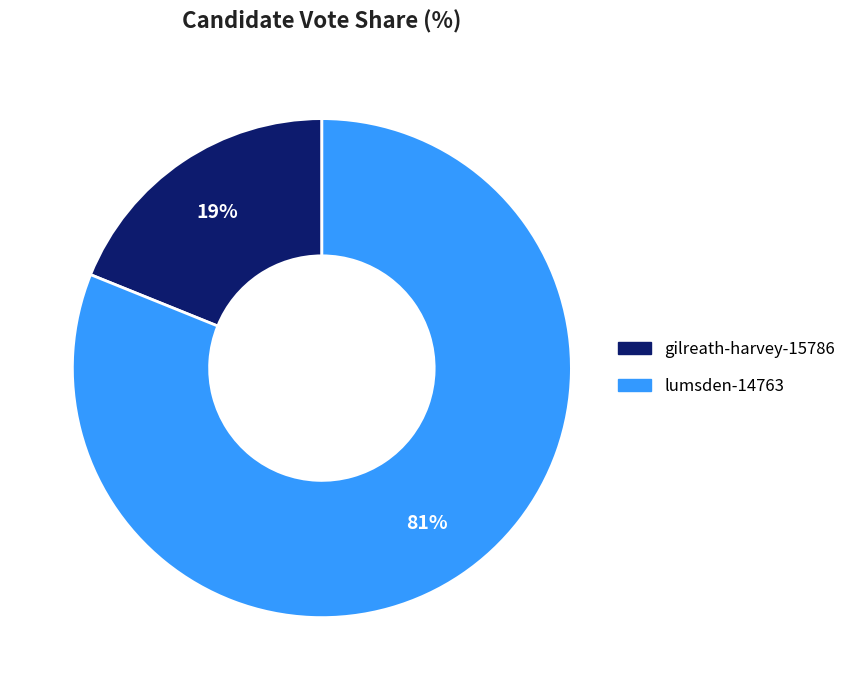

To the nearest percent, what portion does gilreath-harvey-15786 represent?

19%